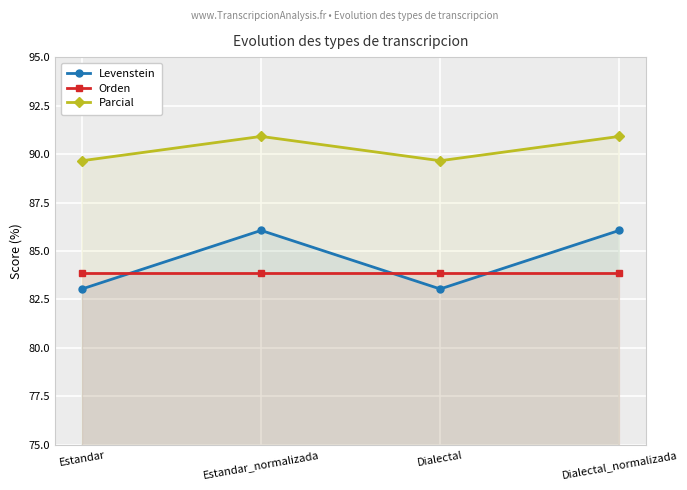

How many Parcial values are between 89 and 90?

2